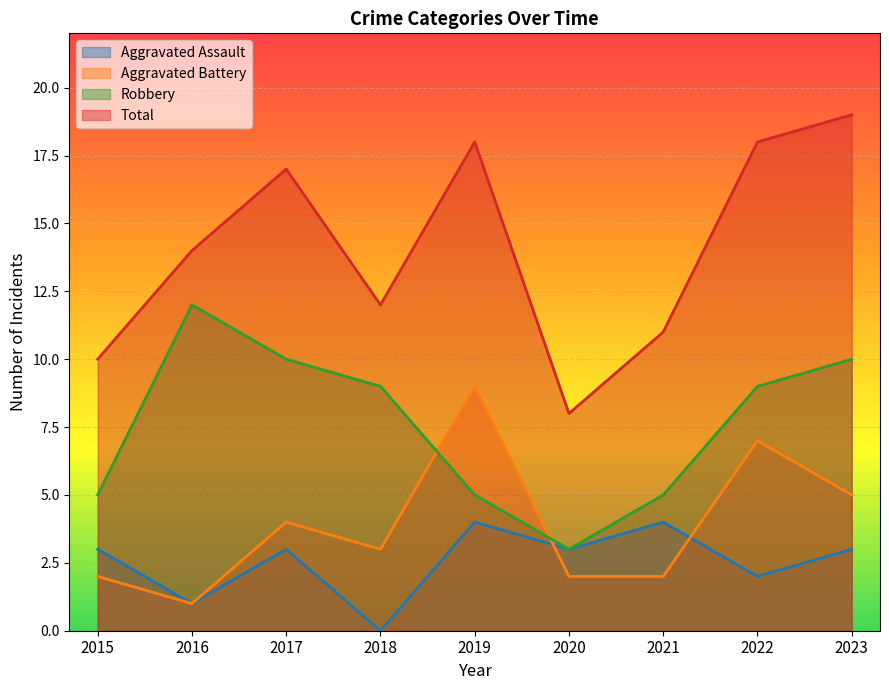

What is the value of the Robbery point at the 2nd from the left?

12